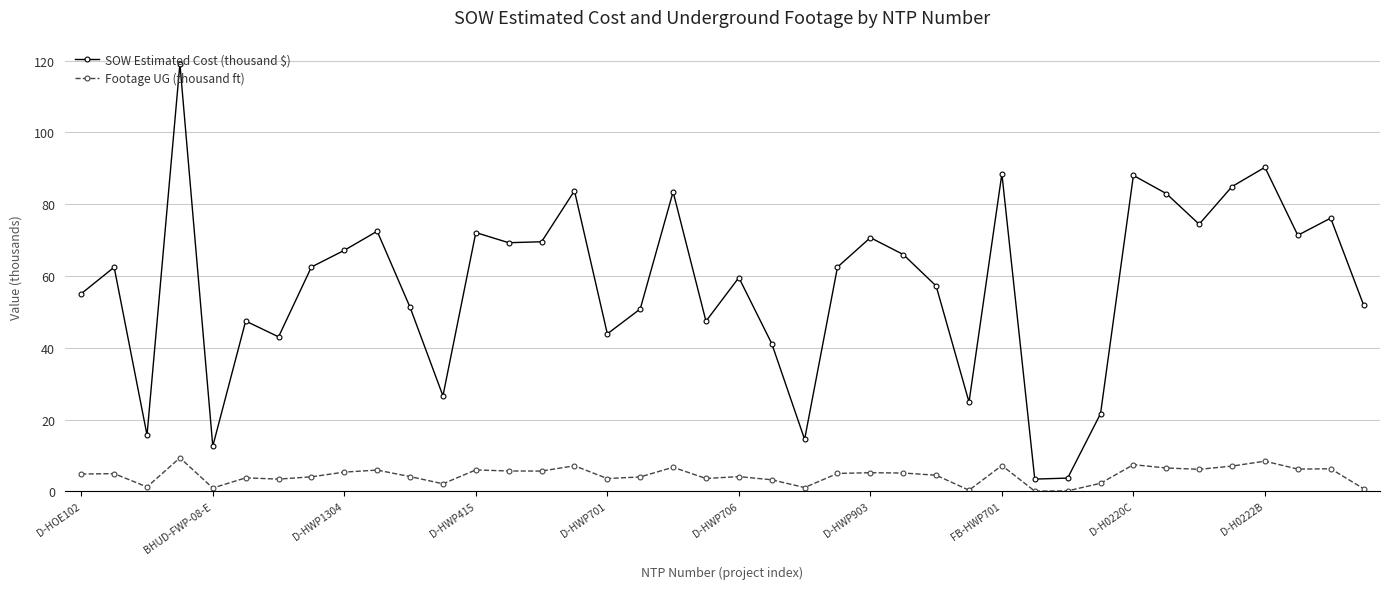

Rank the series by their maximum value, from highest to lowest.

SOW Estimated Cost (thousand $), Footage UG (thousand ft)